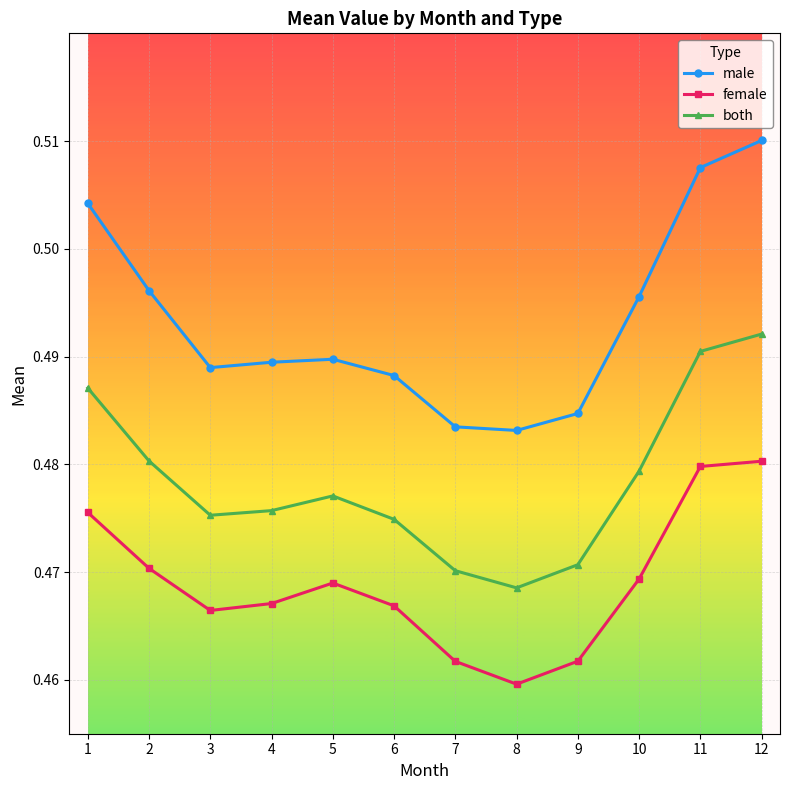

Which category has the highest value in the male series?

12